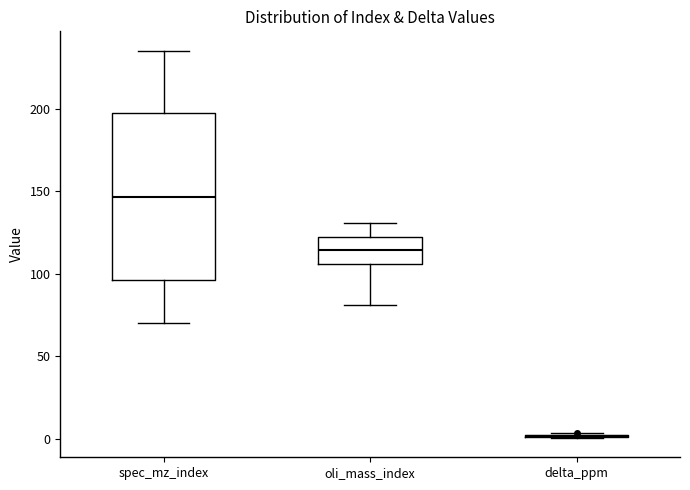

Where does the upper whisker of the box for spec_mz_index end on the y-axis? The values are not printed on the chart, so give them approximately, as read against the axis.

235